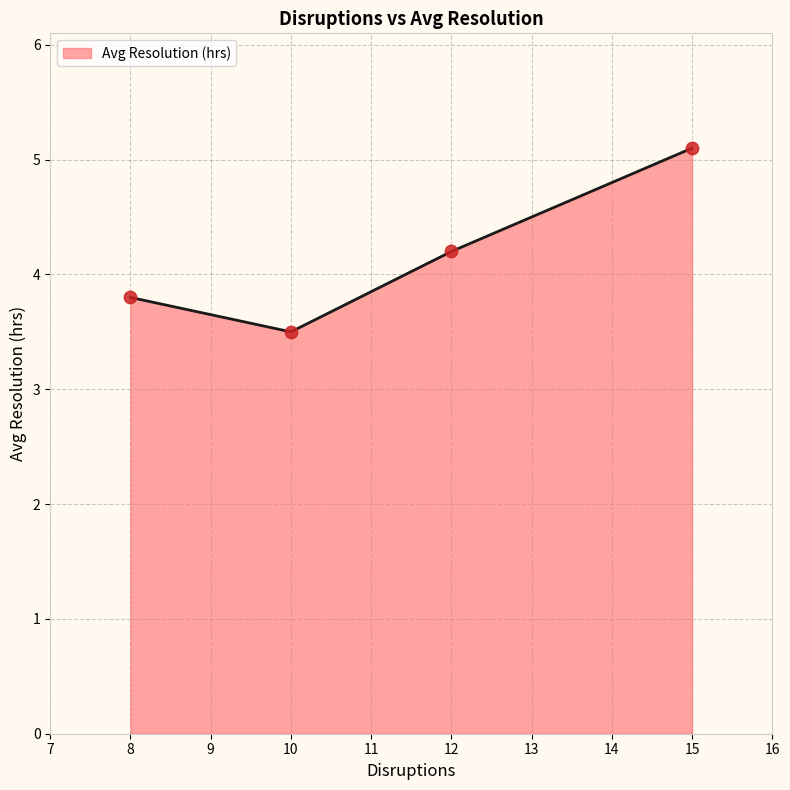

What is the highest value of the Avg Resolution (hrs) series?

5.1